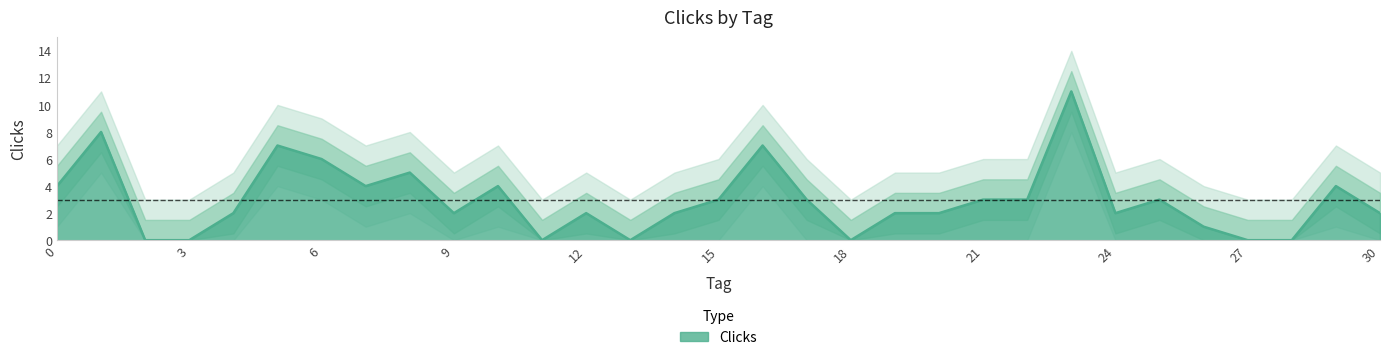

List the labels in order of value, largest first.

23, 1, 5, 16, 6, 8, 0, 7, 10, 29, 15, 17, 21, 22, 25, 4, 9, 12, 14, 19, 20, 24, 30, 26, 2, 3, 11, 13, 18, 27, 28